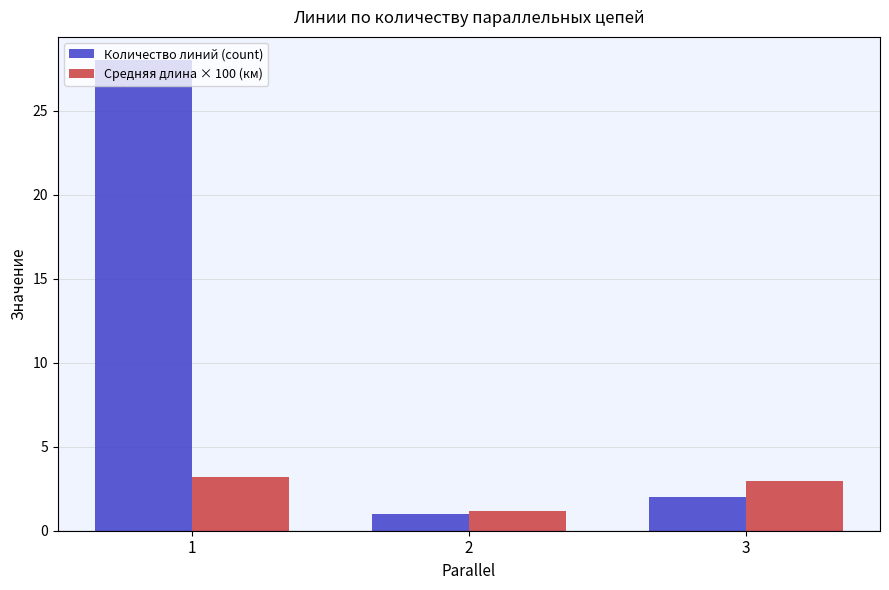

What is the difference between the Средняя длина × 100 (км) values at 3 and 1?

0.2